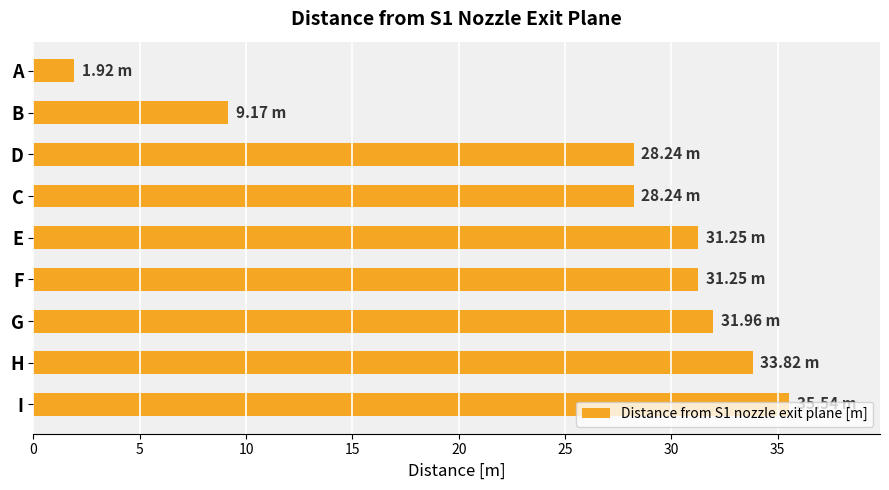

Between H and E, which is larger?

H